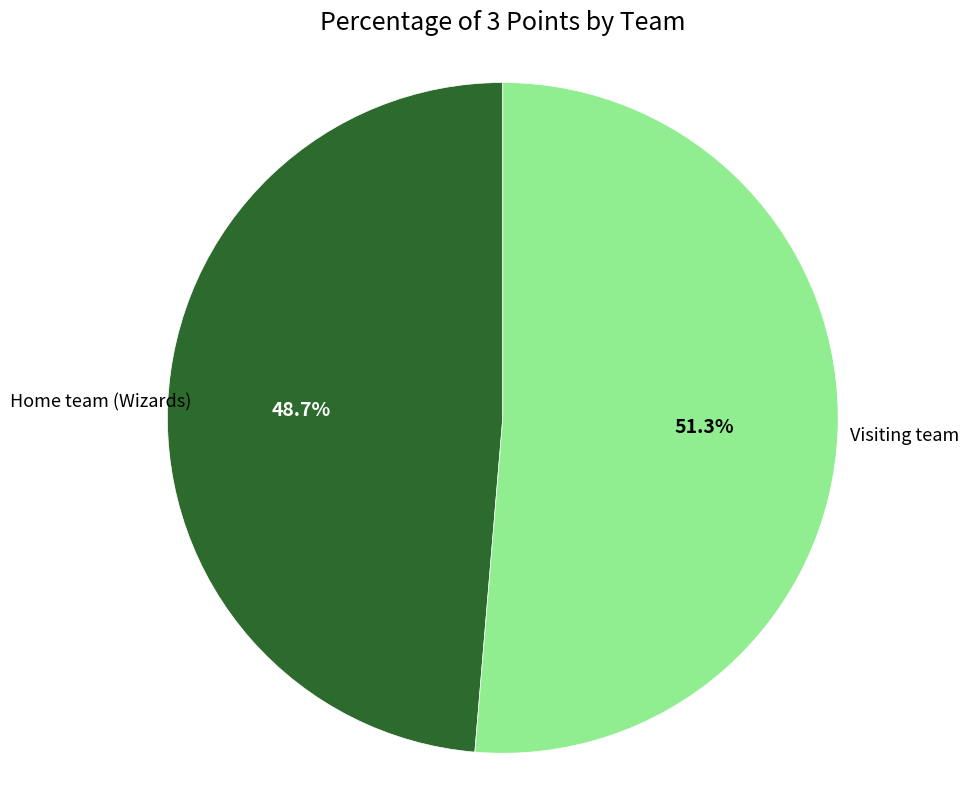

To the nearest percent, what is the difference between the largest and smallest slice percentages?

3%